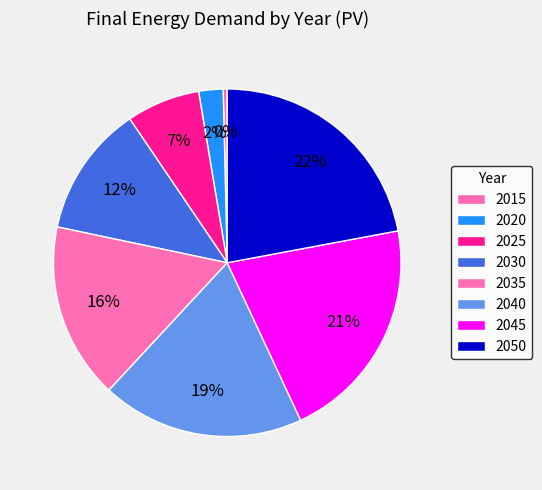

Count the number of slices in the pie.

8